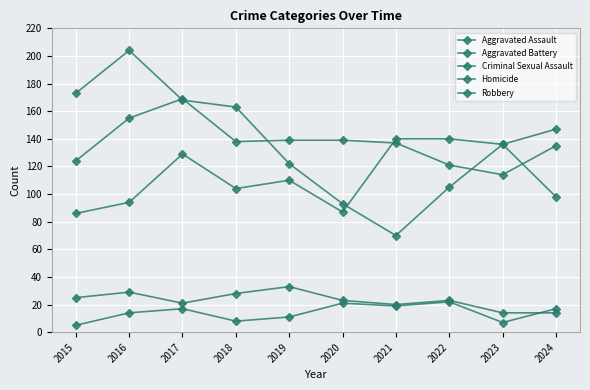

Reading left to right, transcribe all the data shown in this chart.

Aggravated Assault: 86	94	129	104	110	87	140	140	136	147
Aggravated Battery: 124	155	169	138	139	139	137	121	114	135
Criminal Sexual Assault: 25	29	21	28	33	23	20	23	14	14
Homicide: 5	14	17	8	11	21	19	22	7	17
Robbery: 173	204	168	163	122	93	70	105	136	98